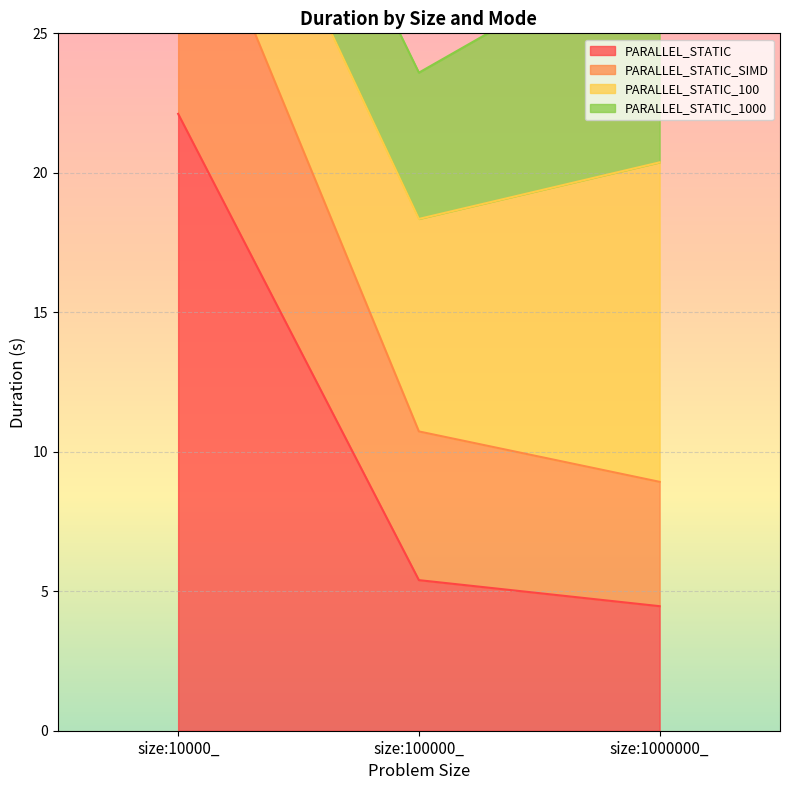

Which has a higher value, size:100000_ or size:10000_?

size:10000_